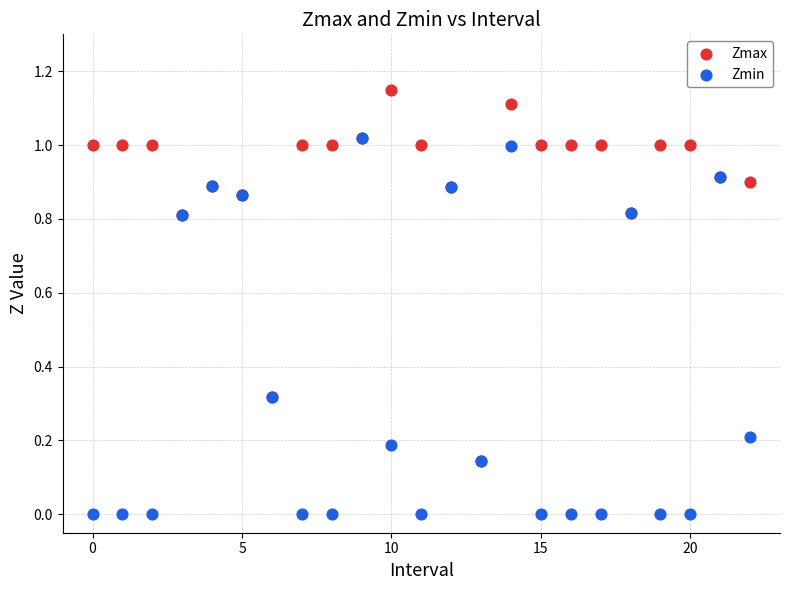

Which series reaches the maximum Y coordinate?

Zmax